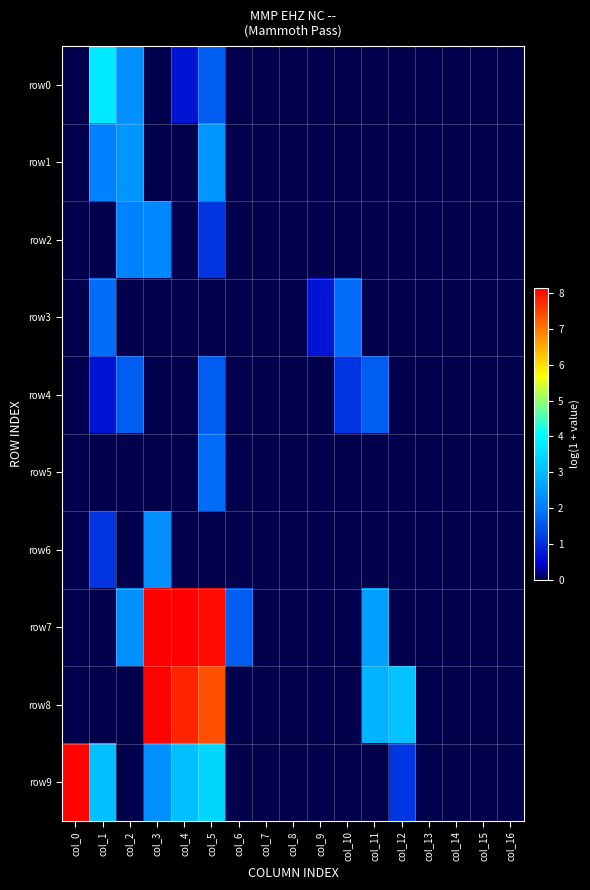

Which series has the largest total across all categories?

row7